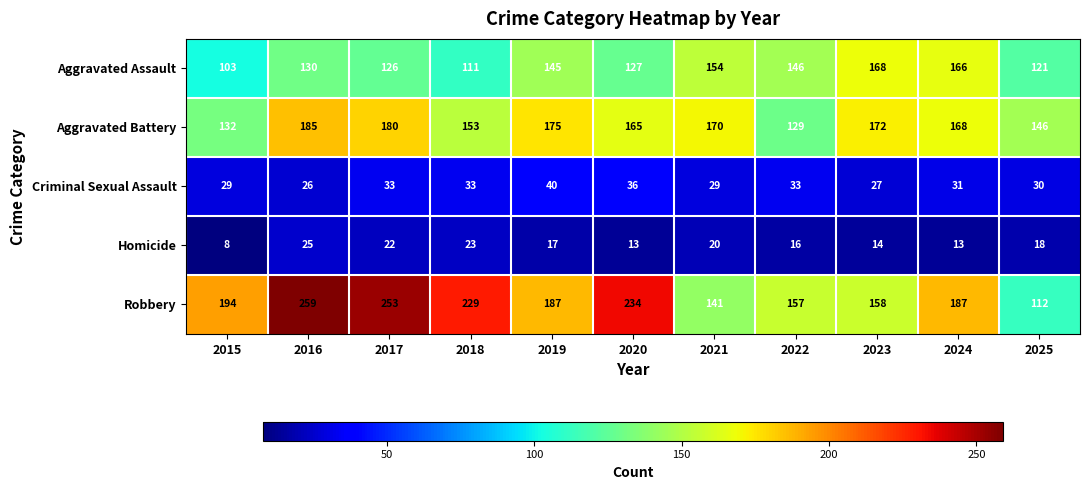

Which category has the lowest value in the Criminal Sexual Assault series?

2016